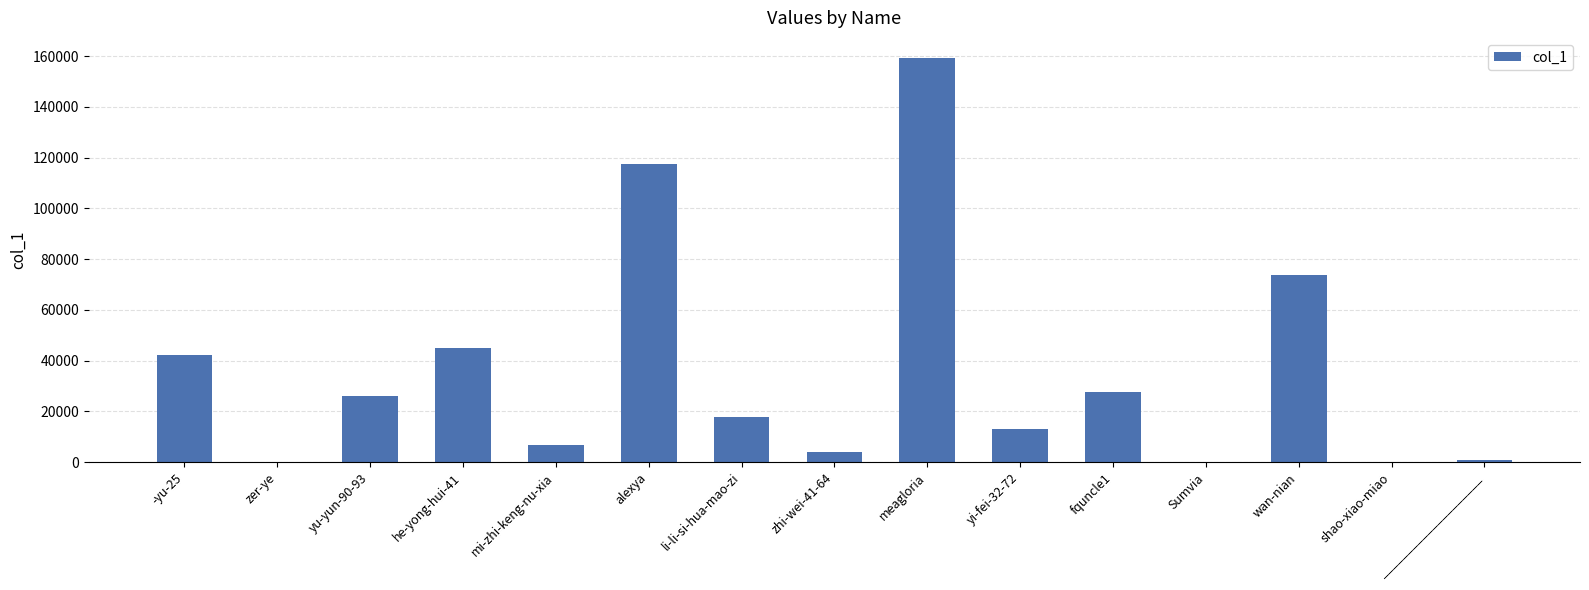

Where is the data nearest to the value 79739?

wan-nian